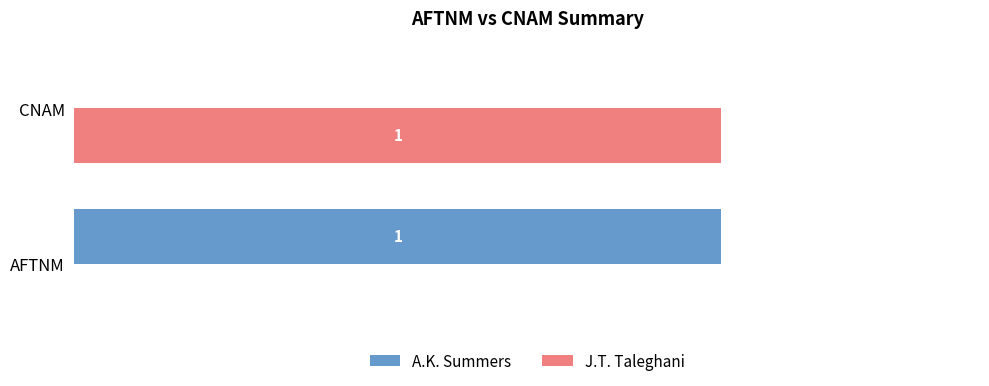

Is the value of A.K. Summers at CNAM greater than the value of J.T. Taleghani at CNAM?

No